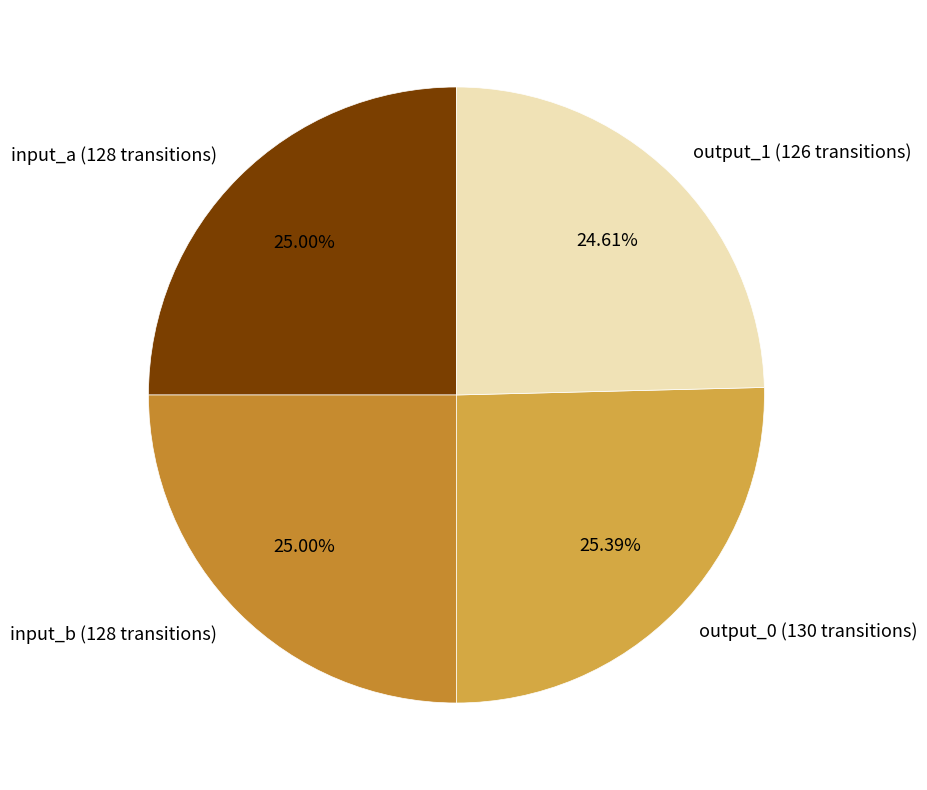

To the nearest percent, what percentage of the pie is output_1?

25%